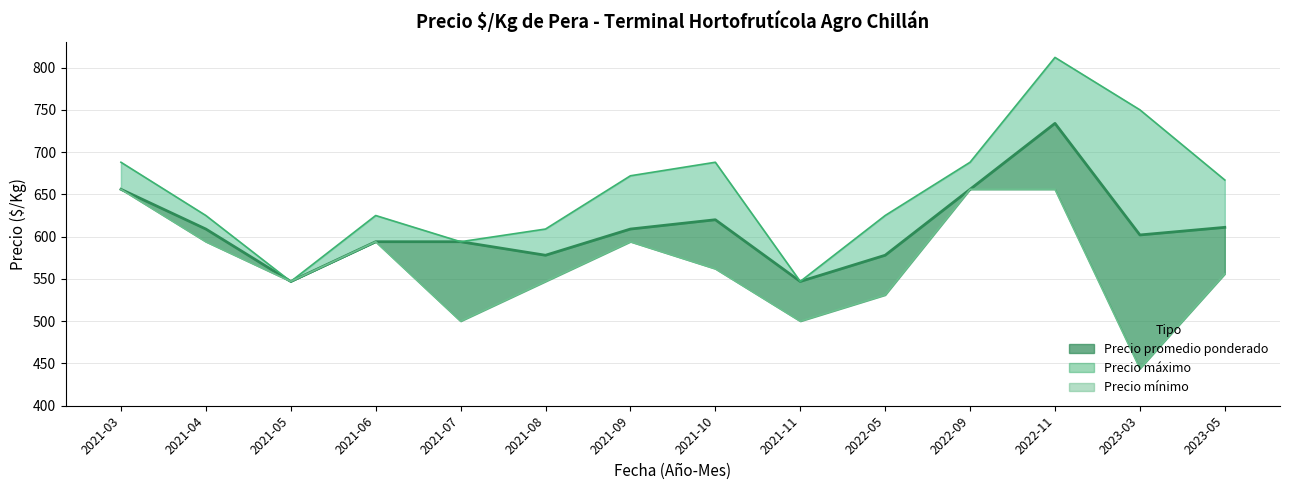

What is the minimum value shown in the chart?

444